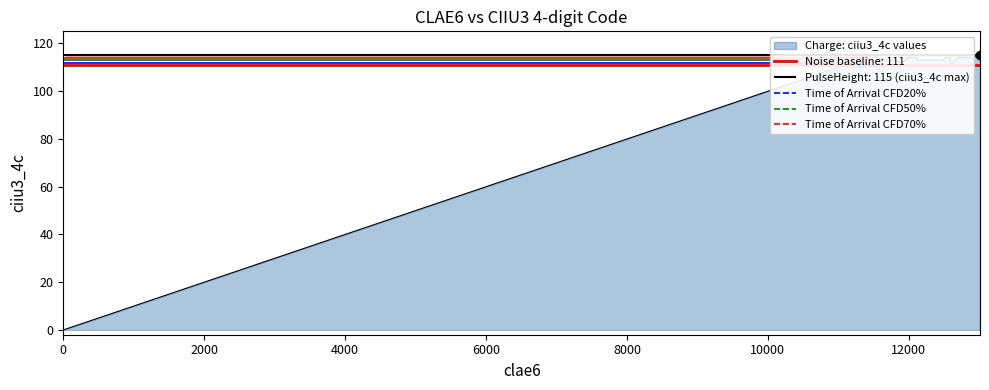

How many data points are less than 113?

19